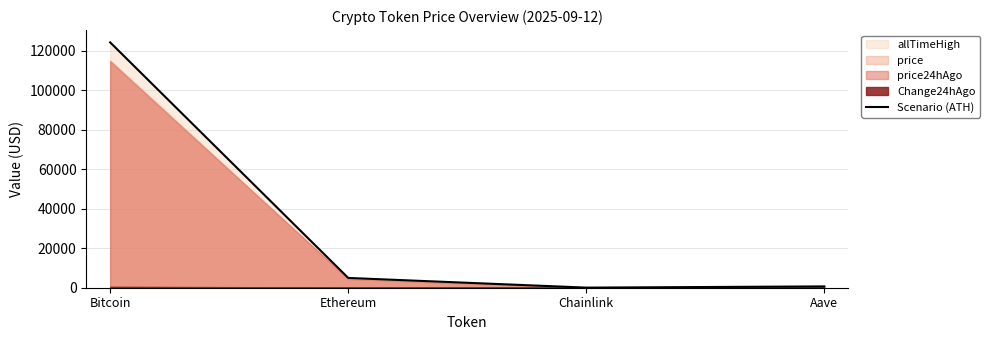

What position from the left is Chainlink?

3